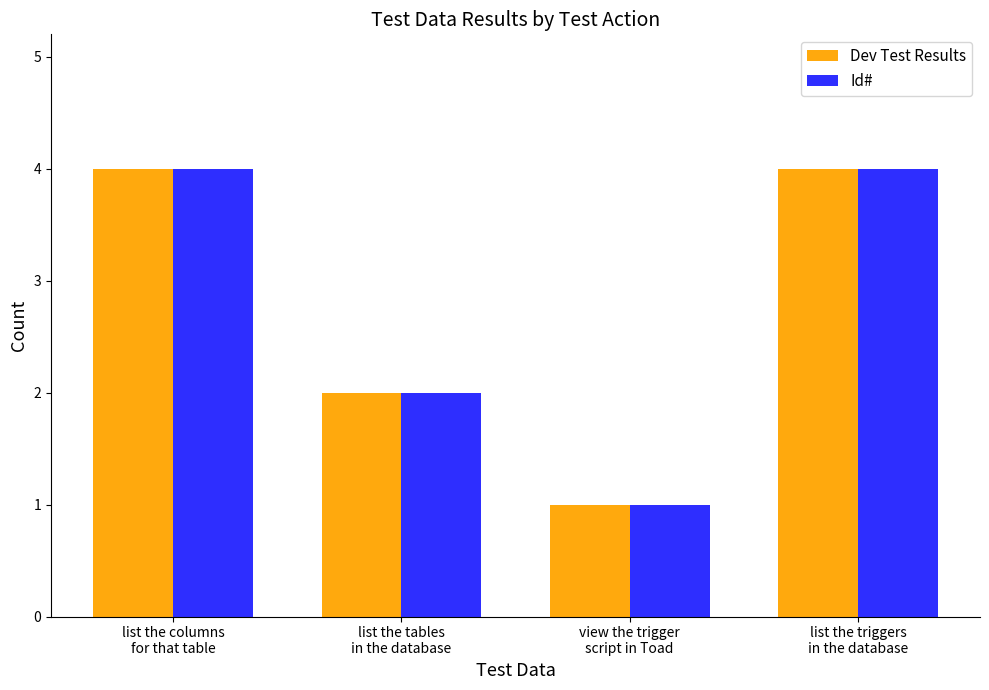

What is the lowest value of the Dev Test Results series?

1